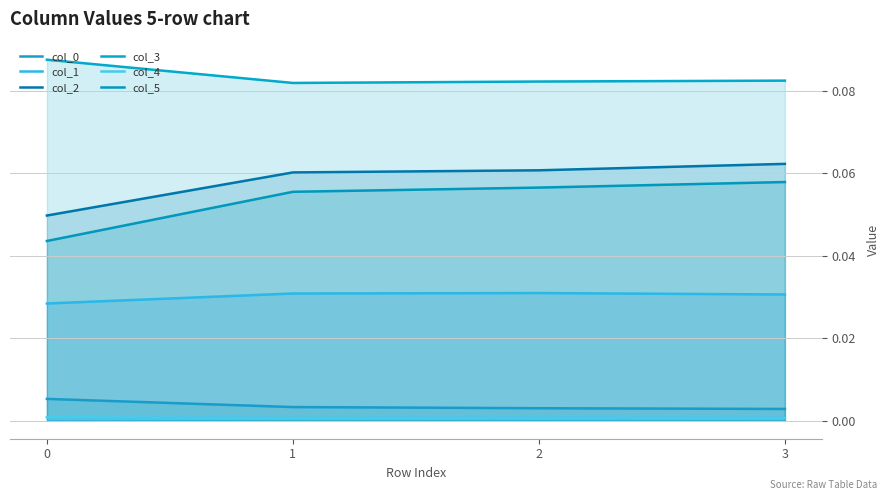

Is the value of col_0 at 1 greater than the value of col_1 at 1?

No